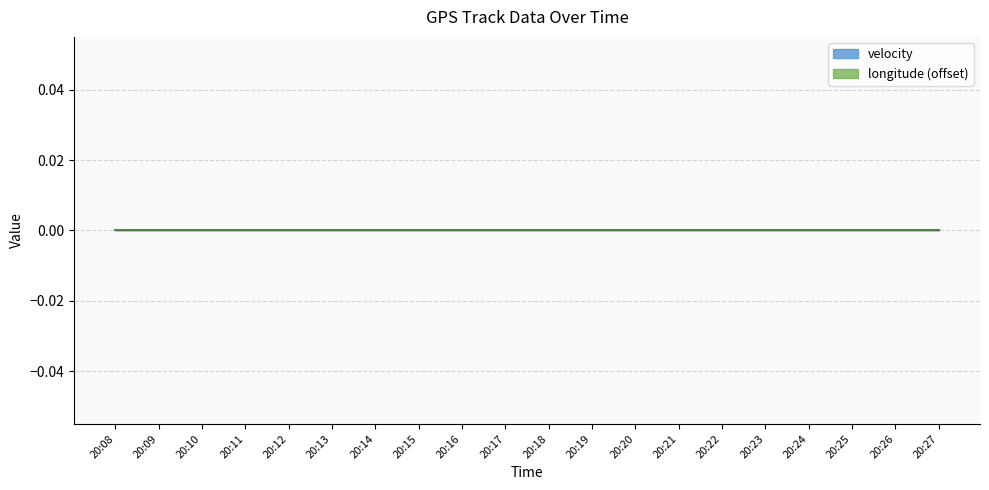

Which series changed the most between 20:10 and 20:23?

velocity